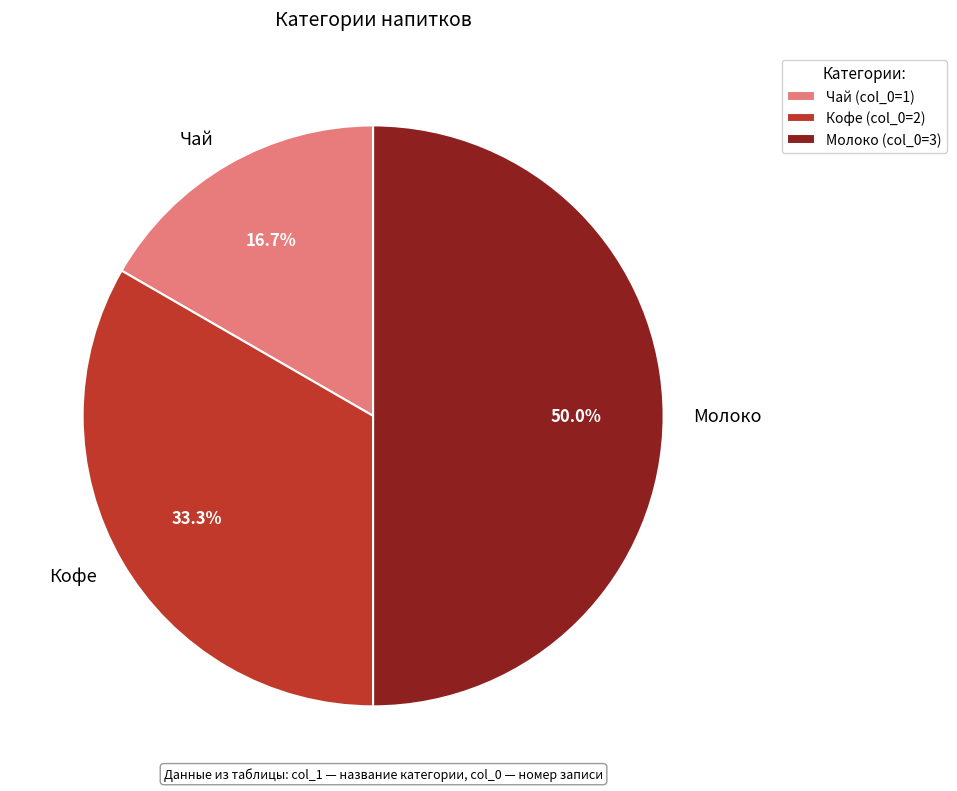

How many slices are in this pie chart?

3